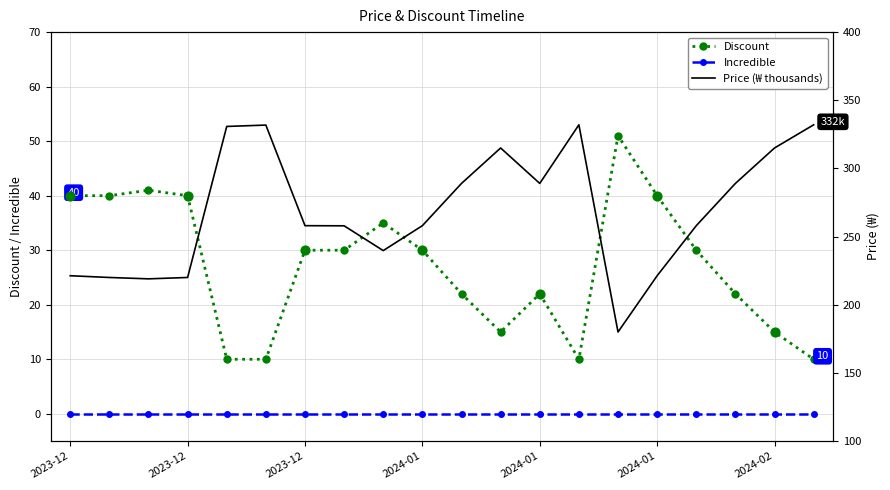

What is the total value across all series at 2024-01?

260.0